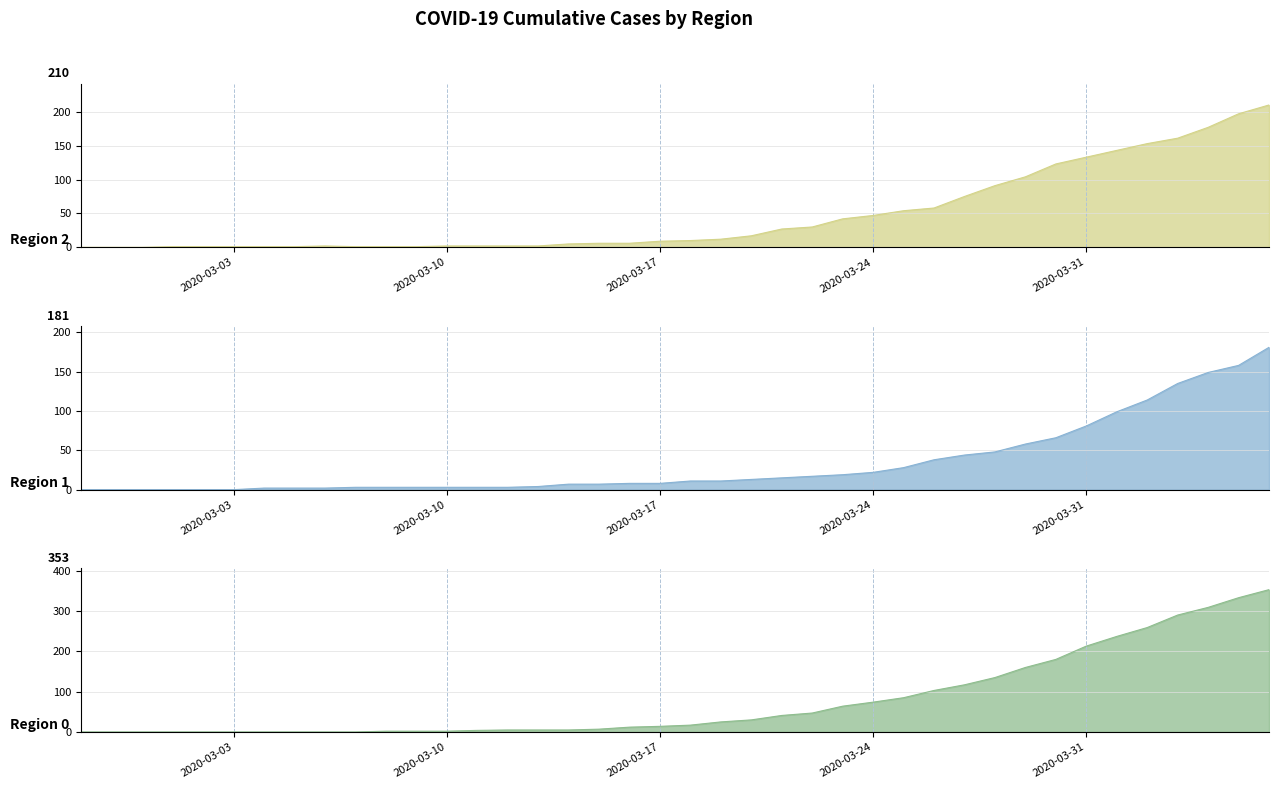

Is it true that 0 equals 41 at 2020-03-21?

True